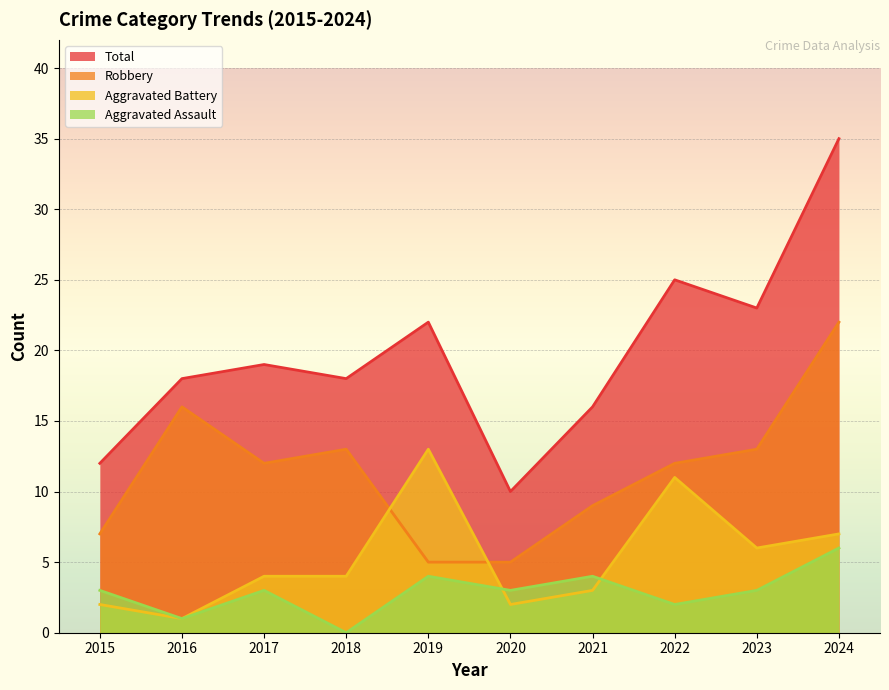

At 2017, list the series in order from largest to smallest.

Total, Robbery, Aggravated Battery, Aggravated Assault